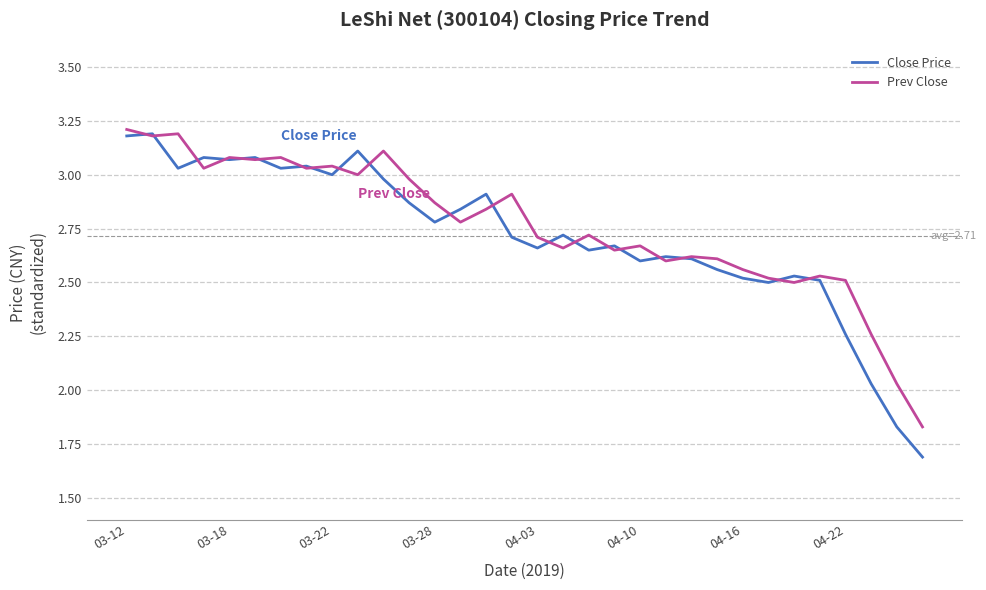

Which series has the largest total across all categories?

Prev Close